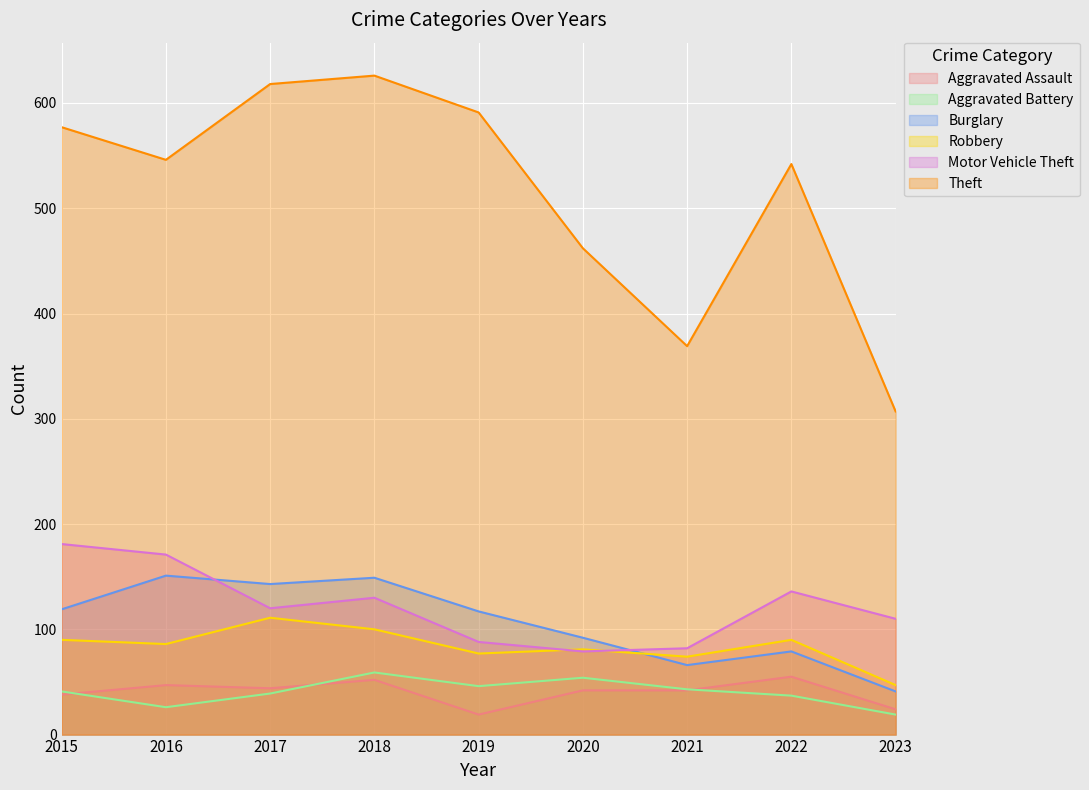

What is the value of the Aggravated Assault point at the 4th from the left?

52